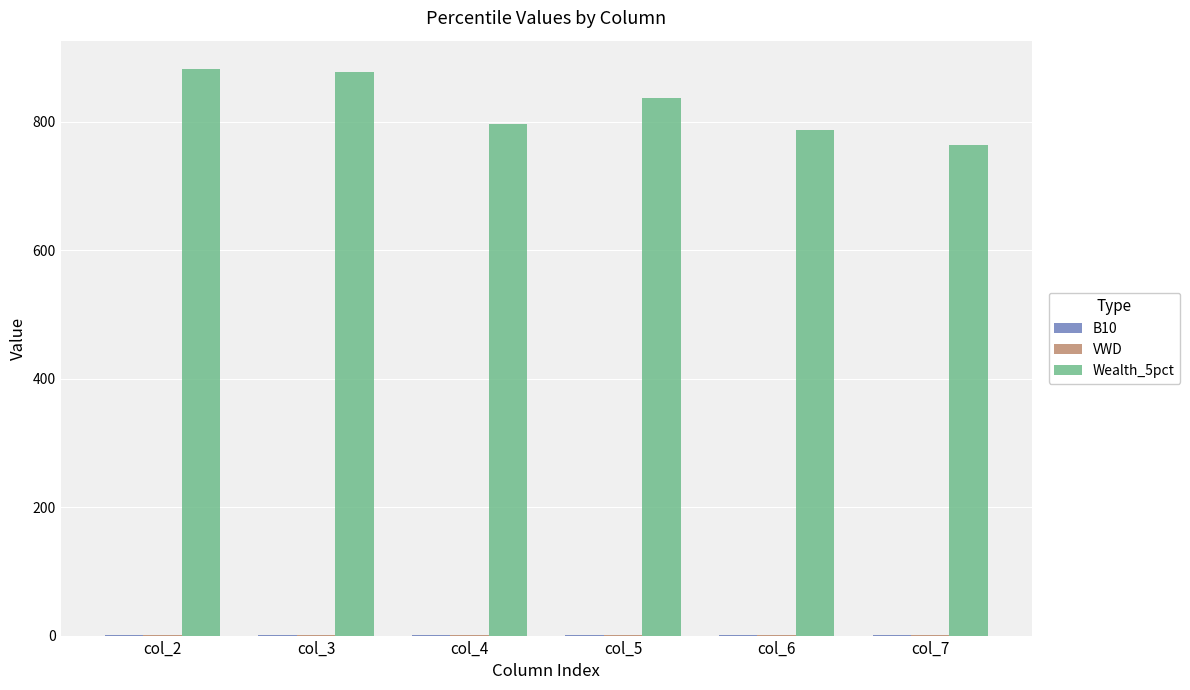

The value of Wealth_5pct at col_7 is 1250.1. True or false?

False